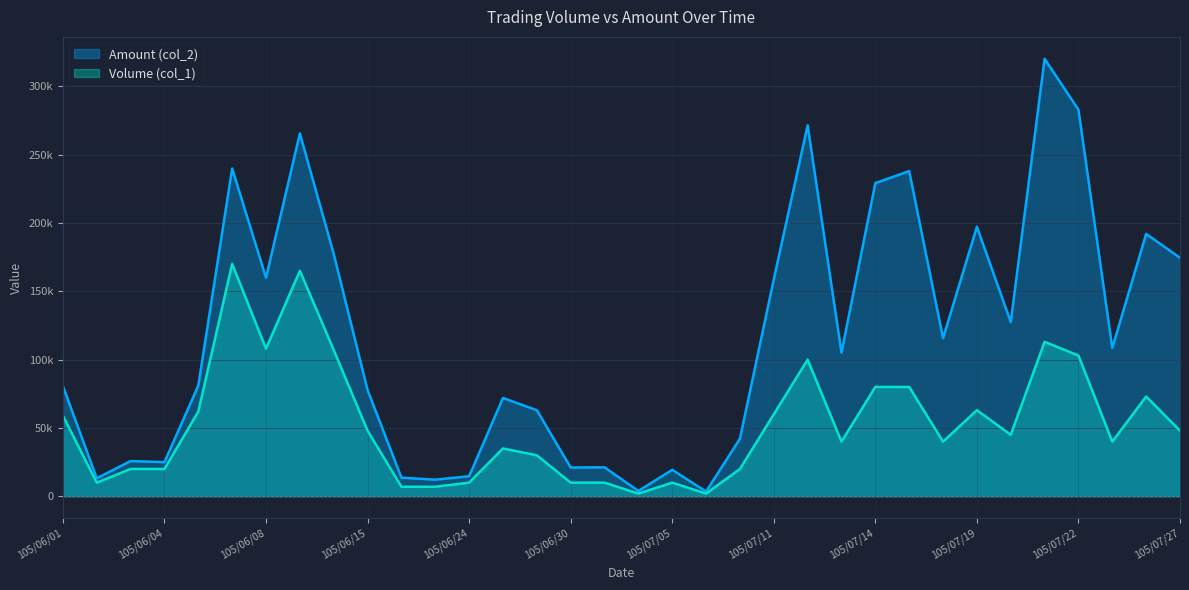

Count the number of data series in this chart.

2